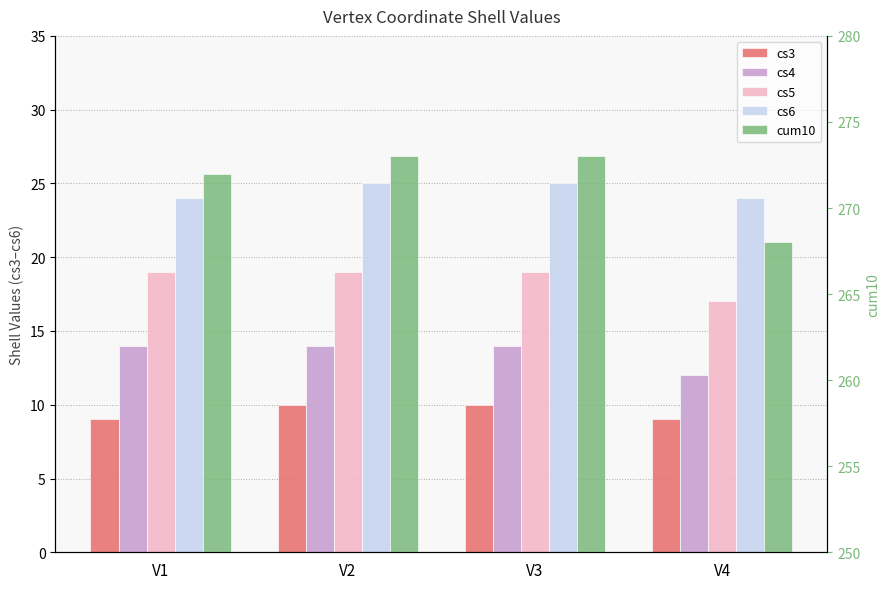

What is the maximum value for cs3?

10